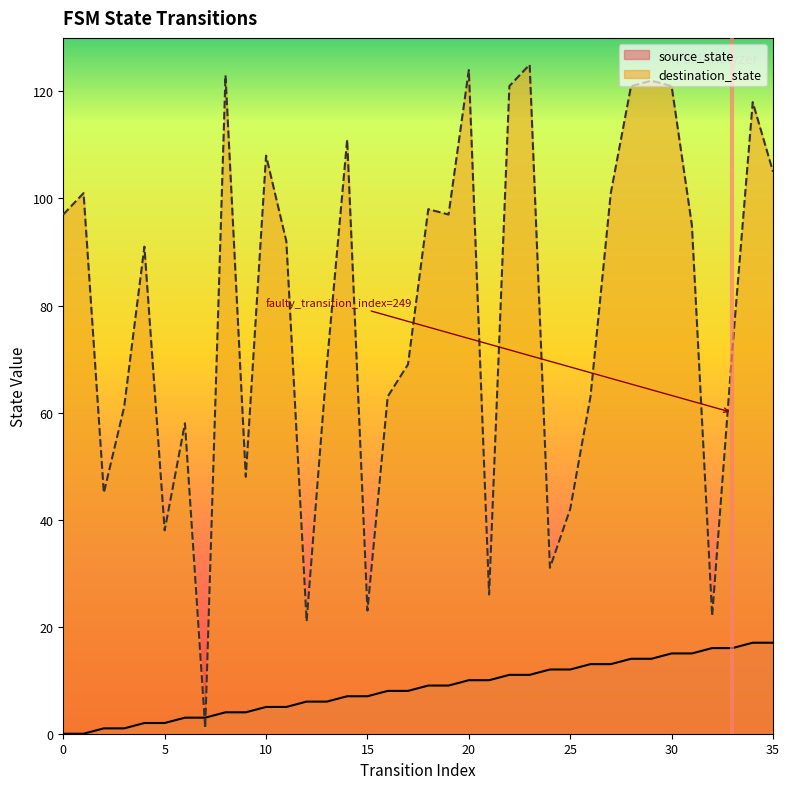

Which series changed the most between 24 and 29?

destination_state